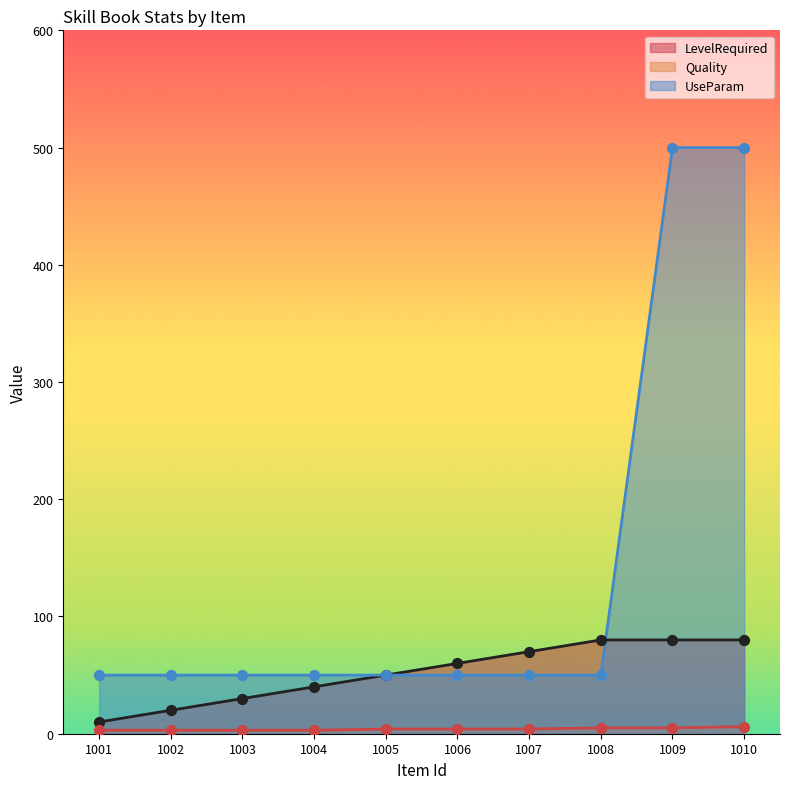

Which series contains the lowest Y value?

Quality